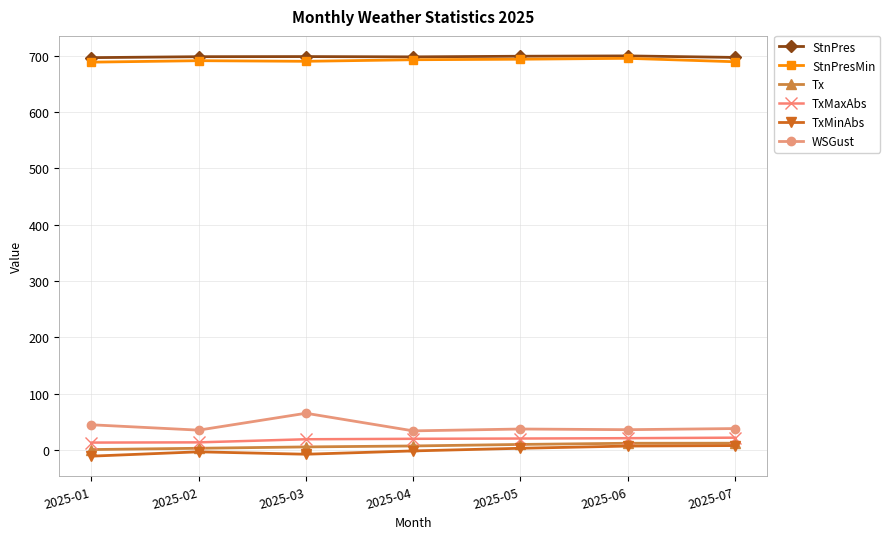

How many distinct data groups are displayed?

6